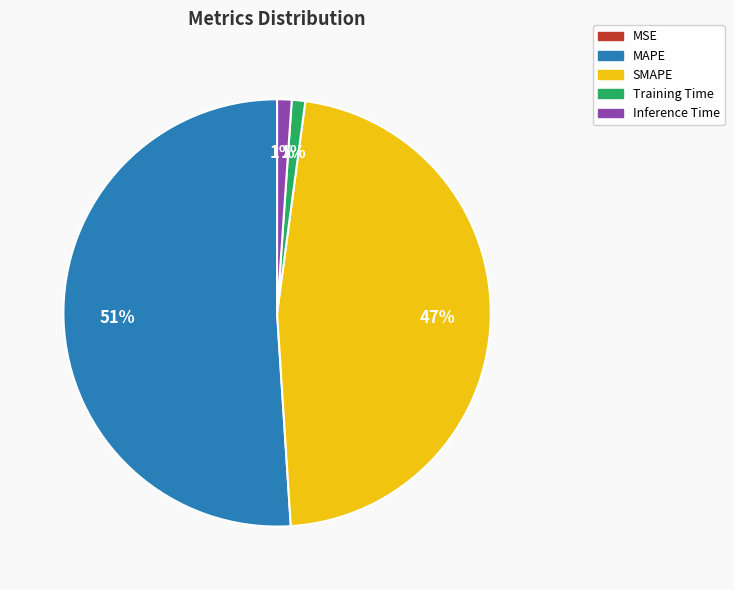

Which slice represents more than half of the pie?

MAPE